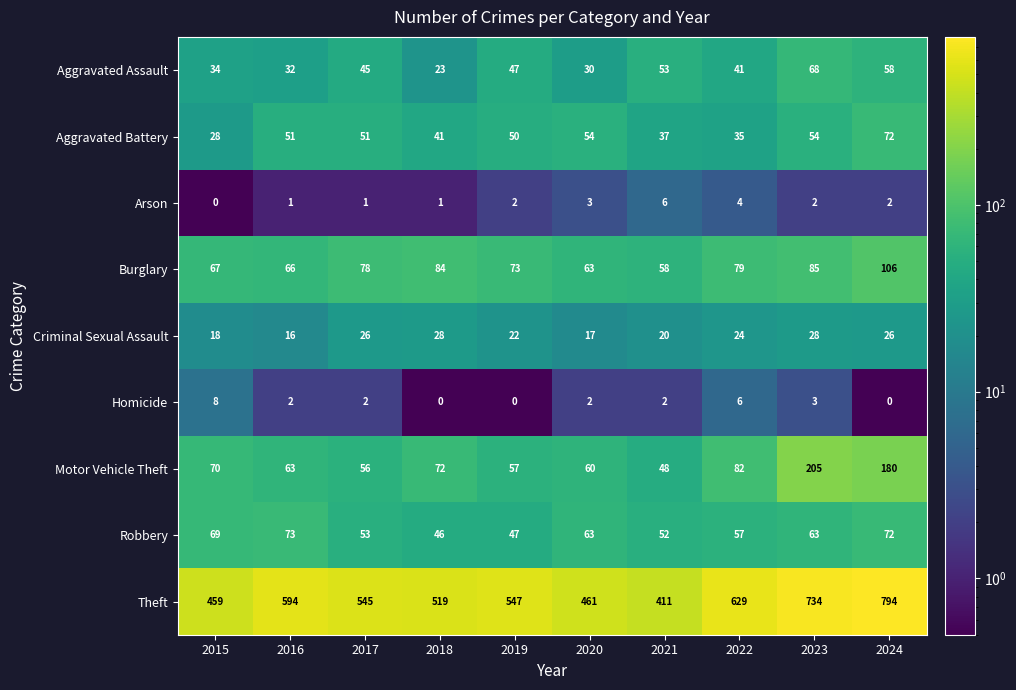

What is the spread (max minus min) of values at 2015?

459